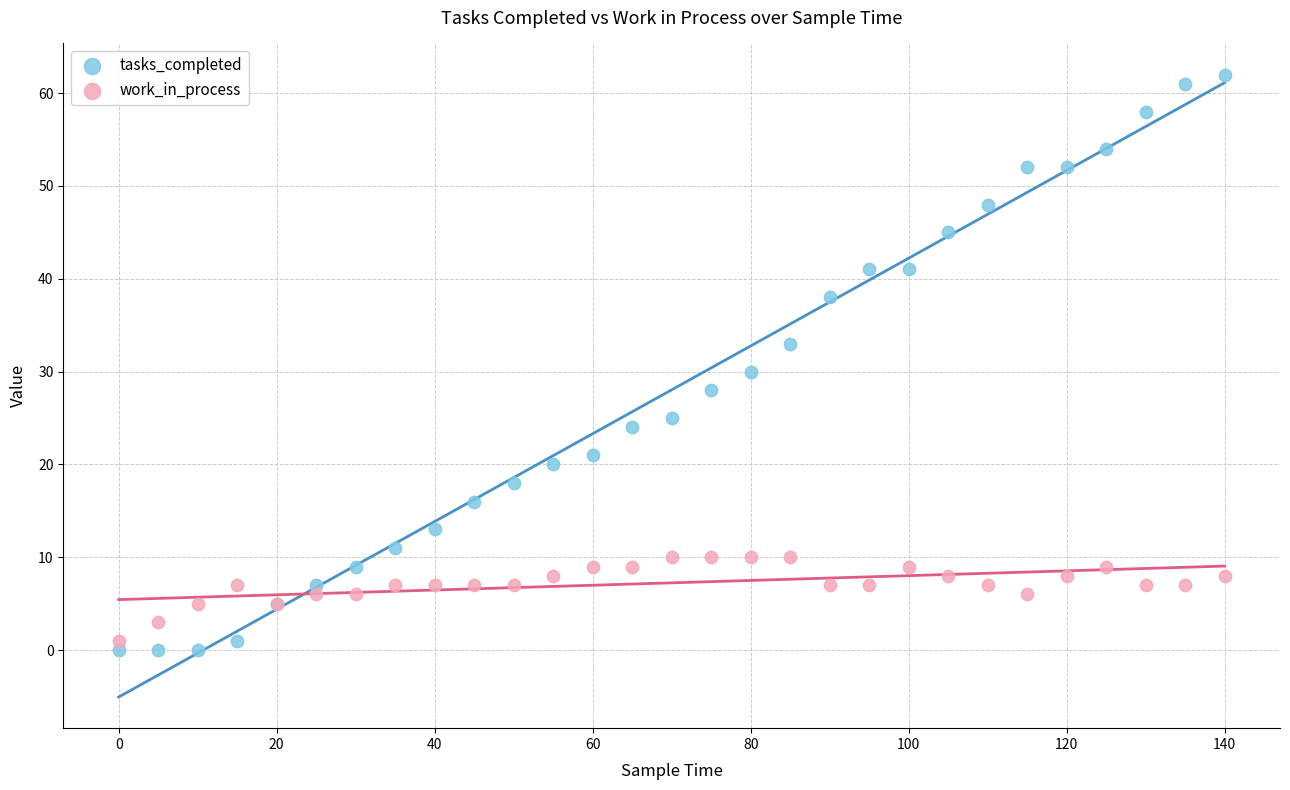

In the tasks_completed series, what Y value is closest to 31?

30